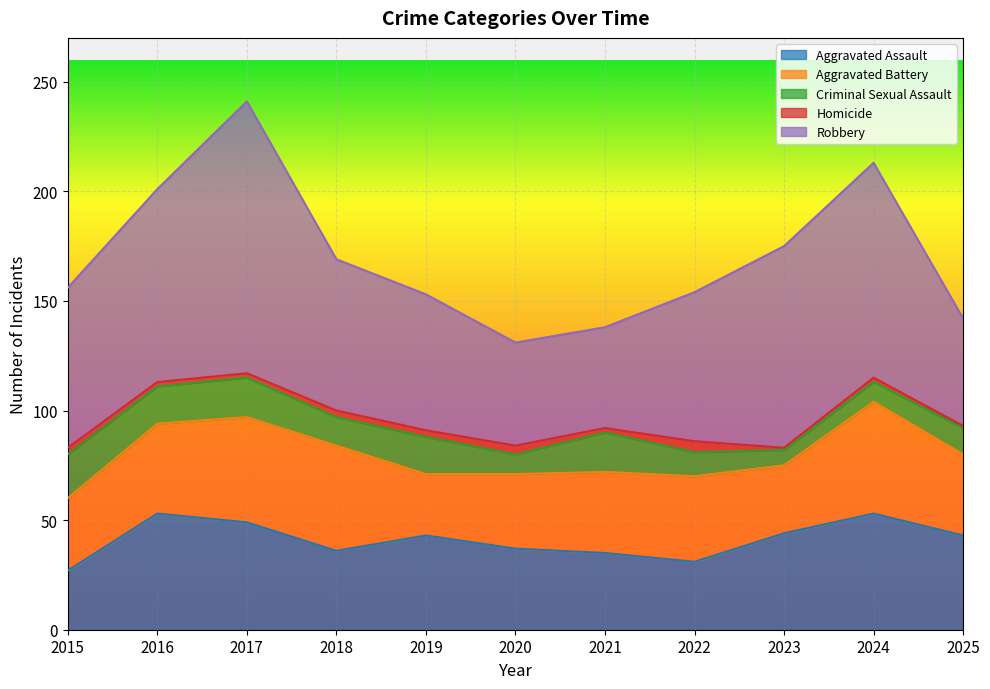

At which label does Aggravated Battery first exceed 37?

2016